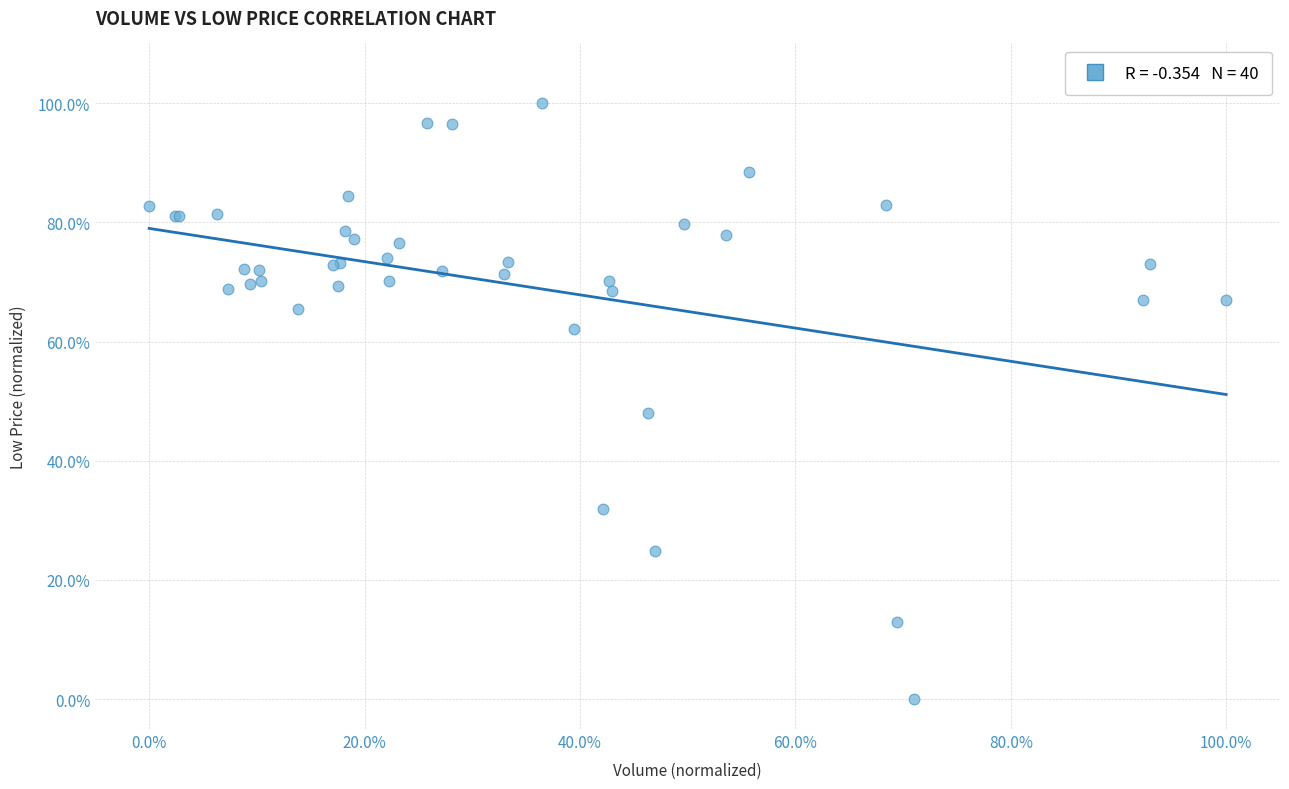

What Y value in the scatter plot is closest to 50?

48.0